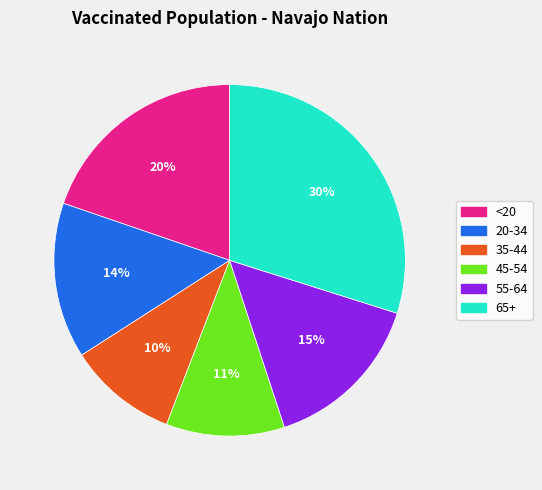

What percentage is the 55-64 slice, to the nearest percent?

15%